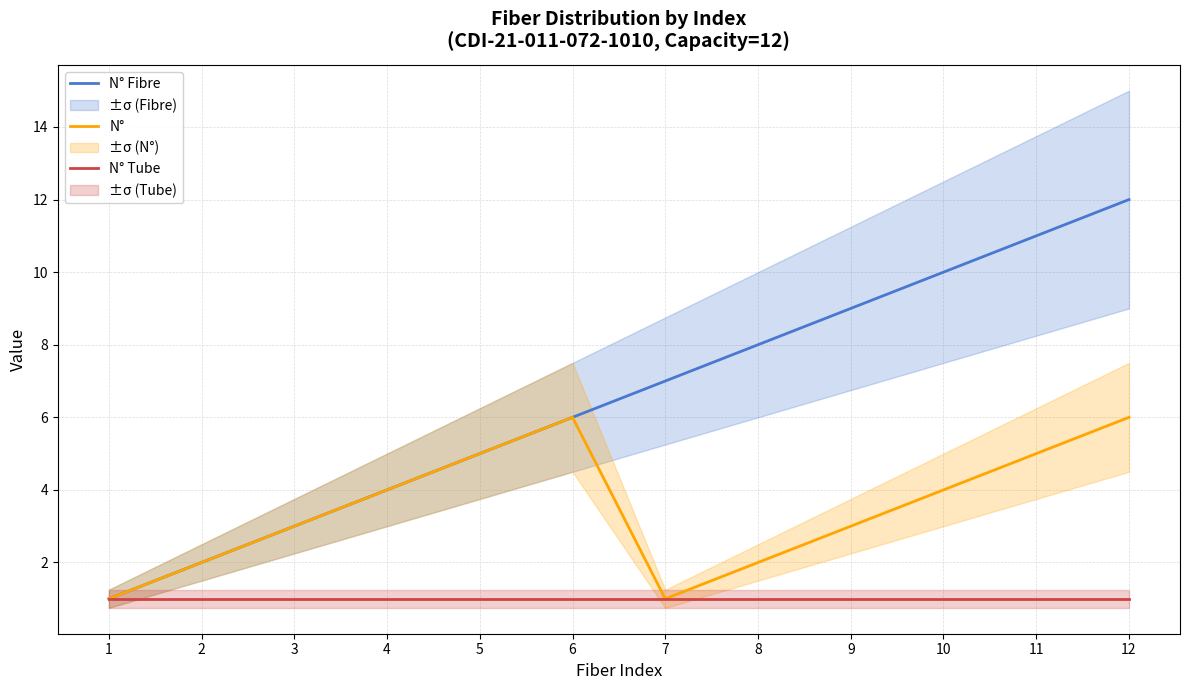

What is the maximum value shown in the chart?

12